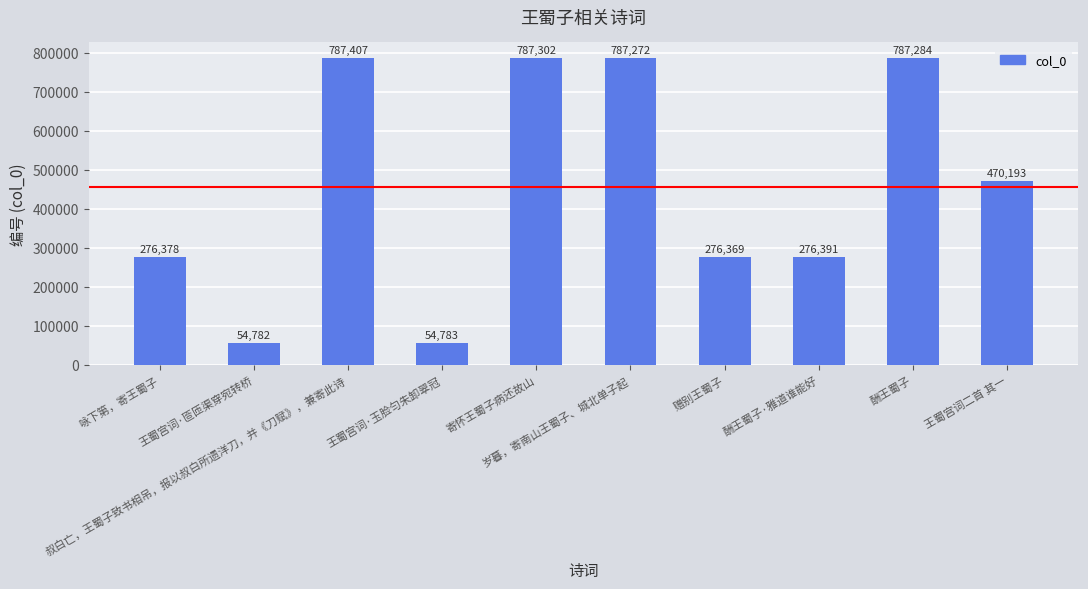

What is the difference between the maximum and second lowest values?

732624